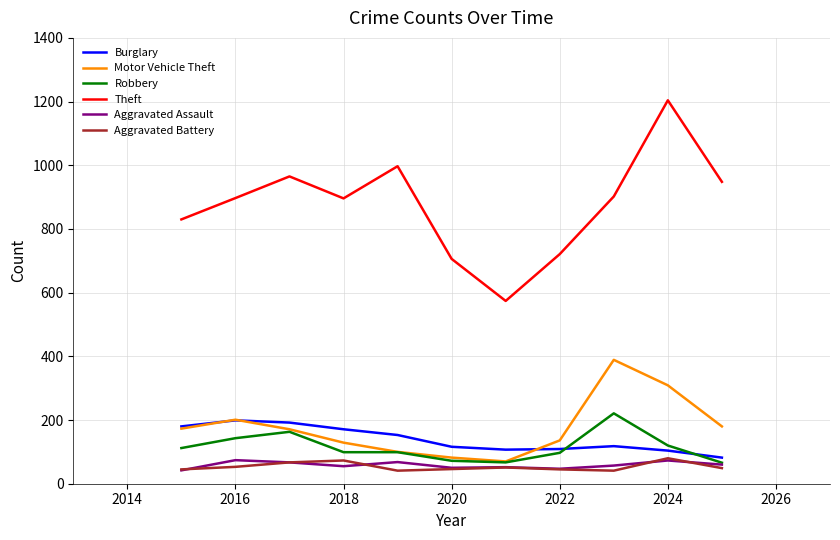

Which series has the widest spread of values?

Theft